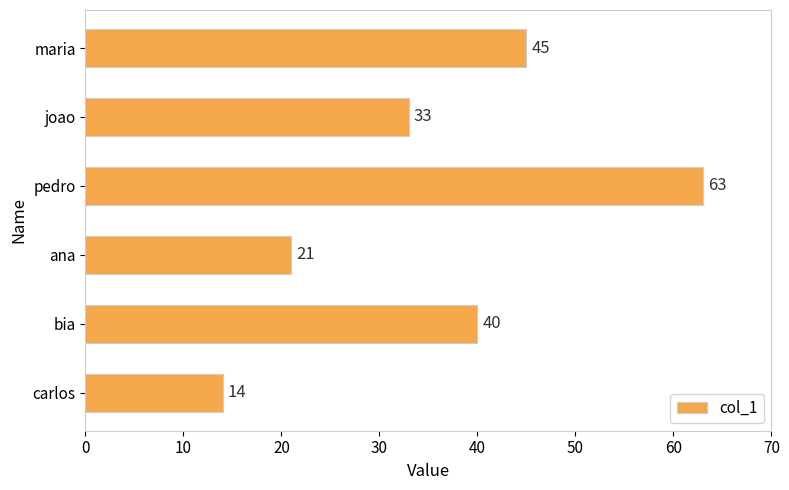

Is it true that the value at ana is 10?

False